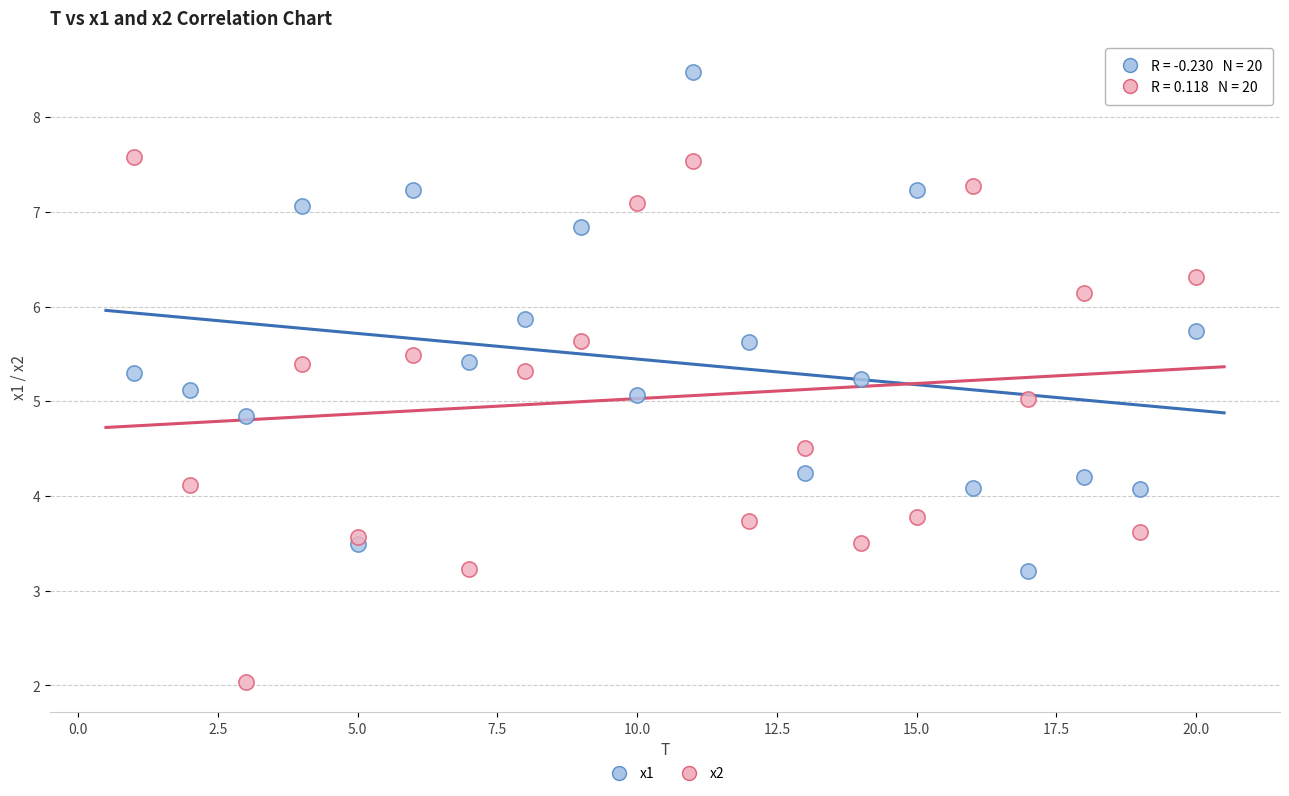

Across all data points, what is the range of Y values (max minus min)?

6.4